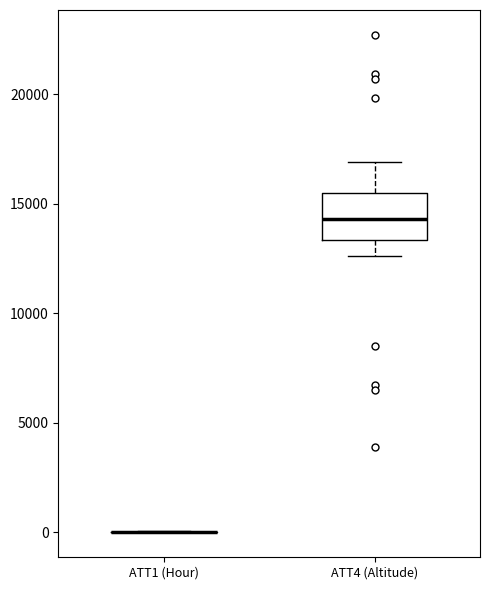

Reading left to right, read every box against the y-axis: the position of its median line, the range the box covers, and the ends of its whiskers. The values are not printed on the chart, so give them approximately, as read against the axis.

ATT1 (Hour): box collapsed to a line at 0, whiskers 0 to 0
ATT4 (Altitude): median 14500, box 13500 to 15500, whiskers 12500 to 17000